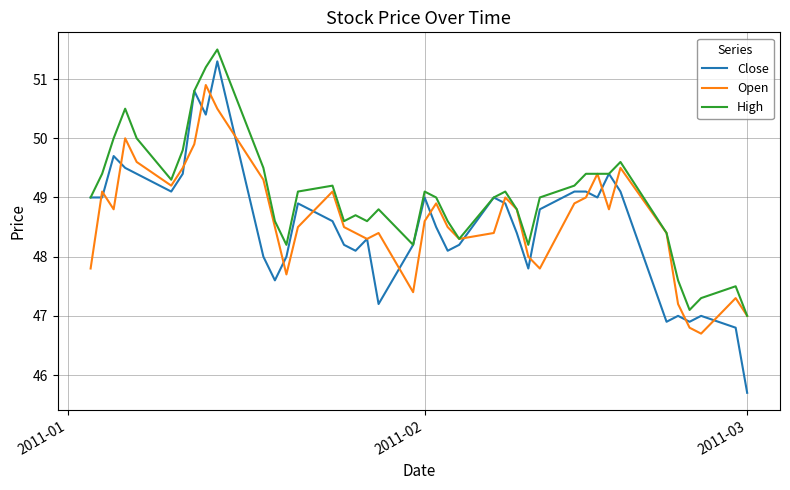

Which series has the largest range (max minus min)?

Close